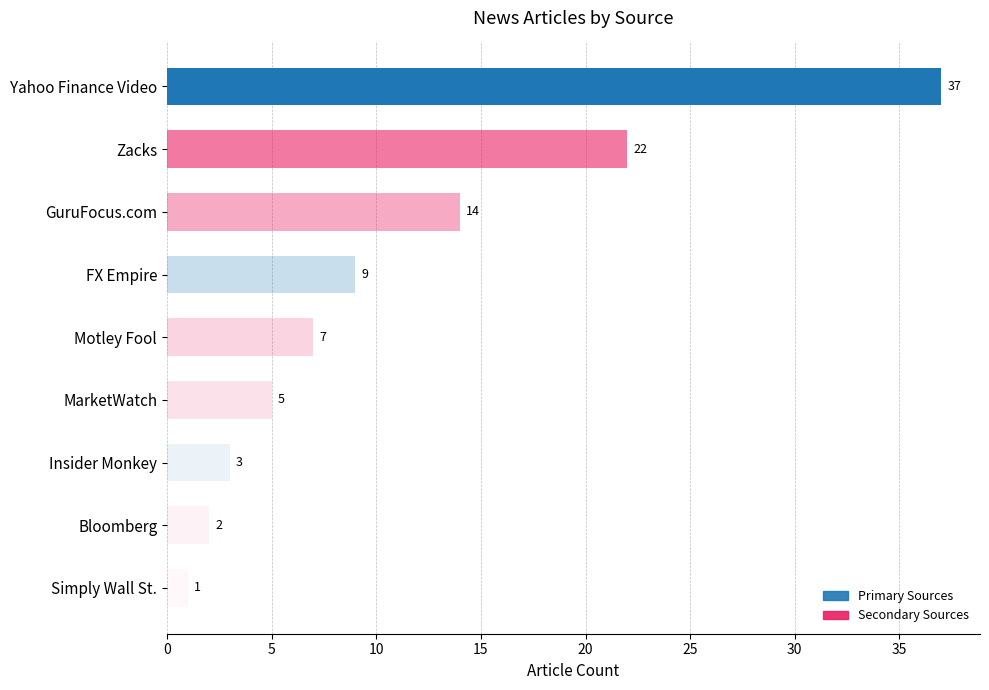

What is the difference between the maximum and second lowest values?

35